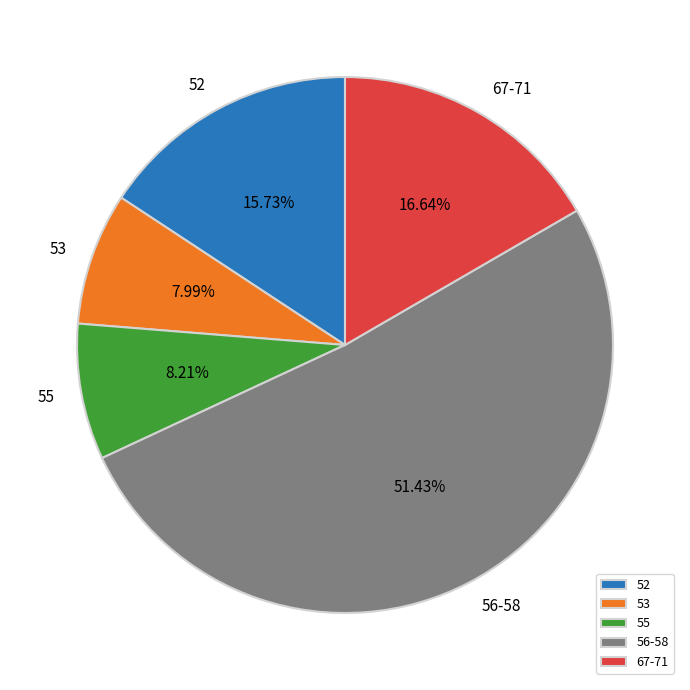

How many segments does this pie chart have?

5